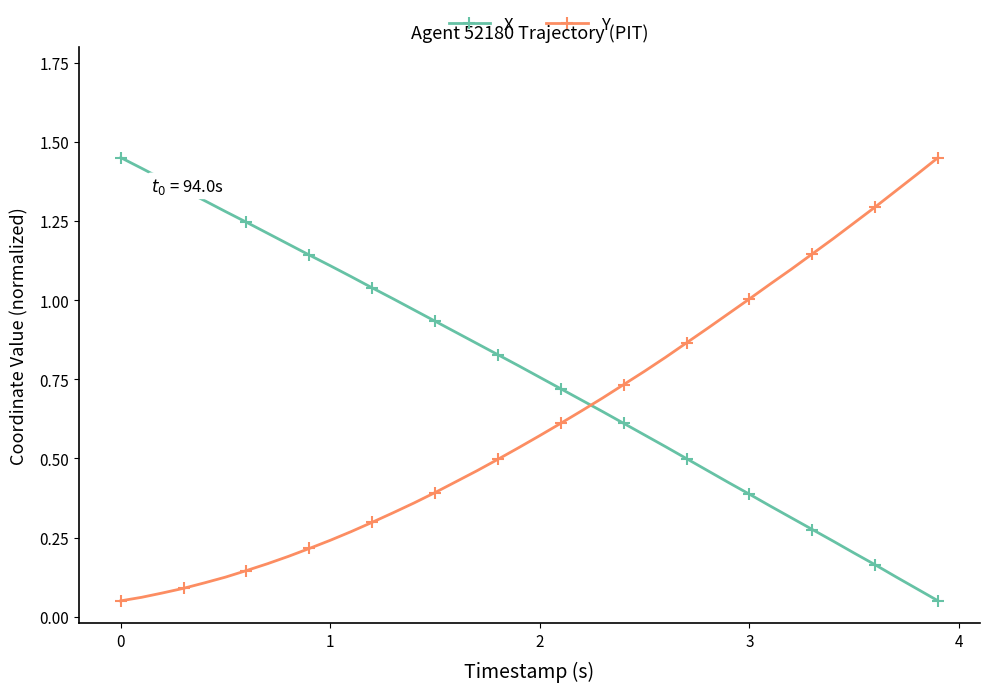

What is the sum of all Y values?

24.8